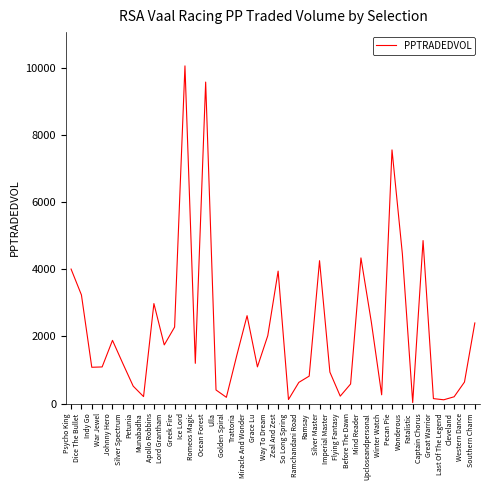

What is the difference between the values at Wonderous and Fatalistic?

4437.0